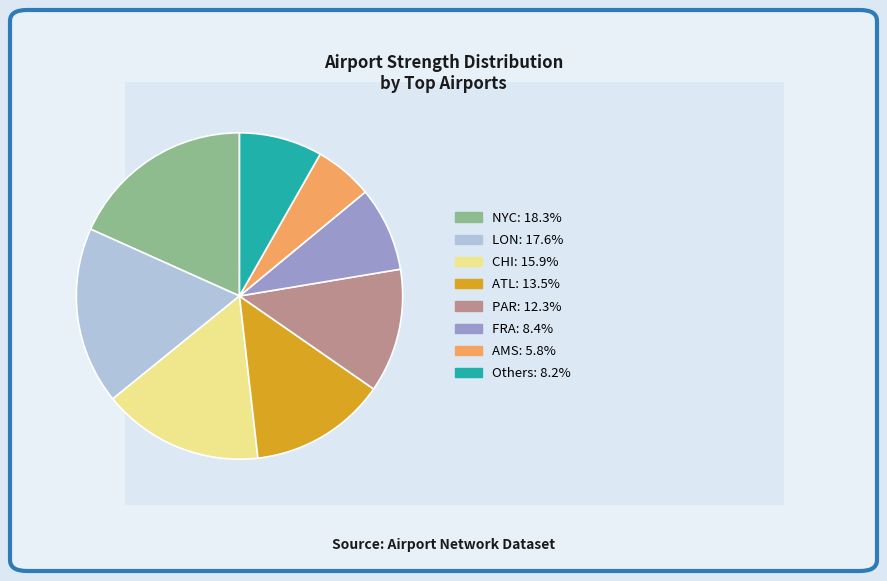

Is there any slice that represents more than half of the pie?

No